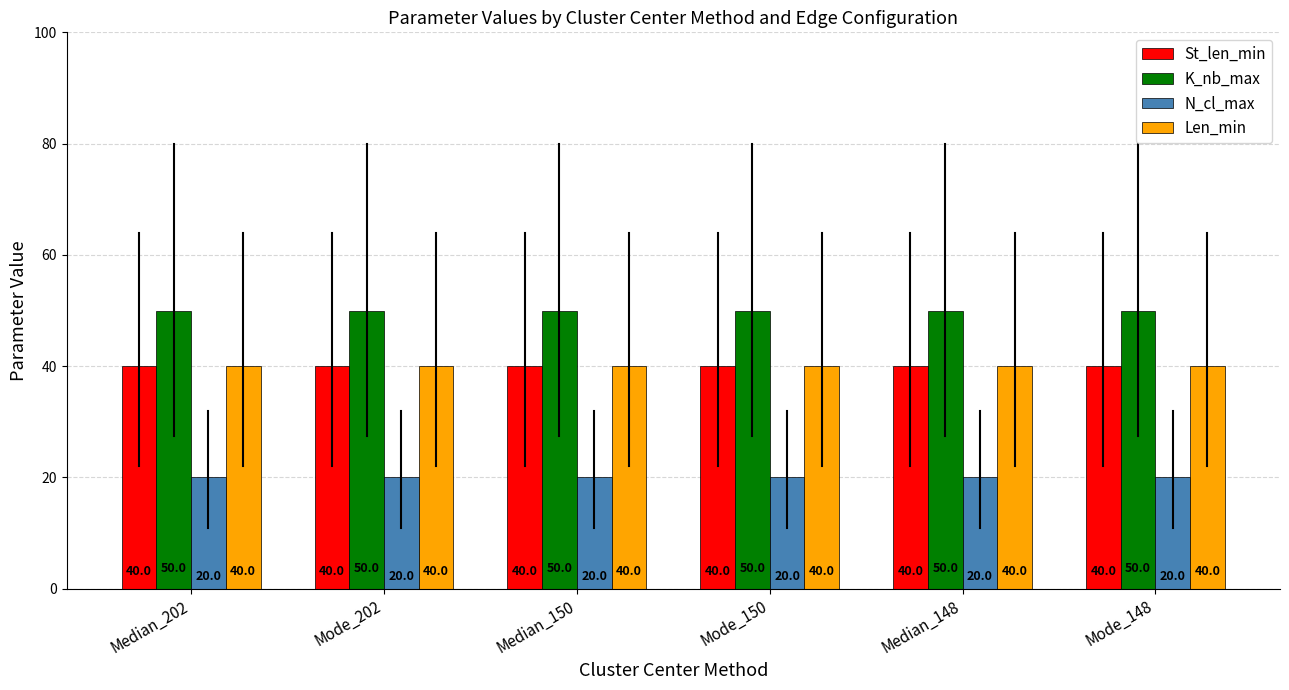

Is the value of N_cl_max at Mode_202 greater than the value of K_nb_max at Mode_148?

No